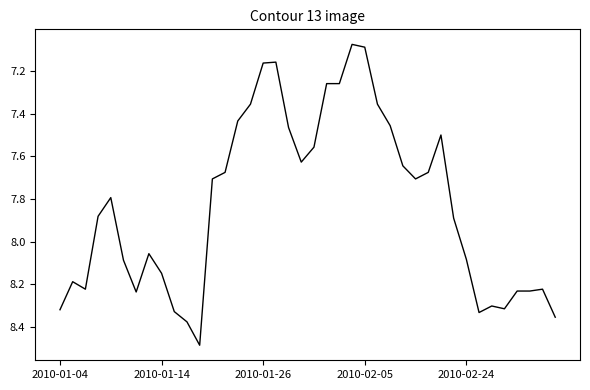

What is the maximum value shown in the chart?

8.5